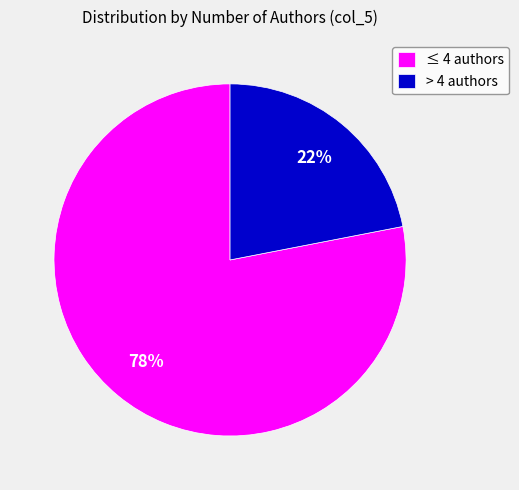

To the nearest percent, what is the difference between the > 4 authors and ≤ 4 authors slice percentages?

56%